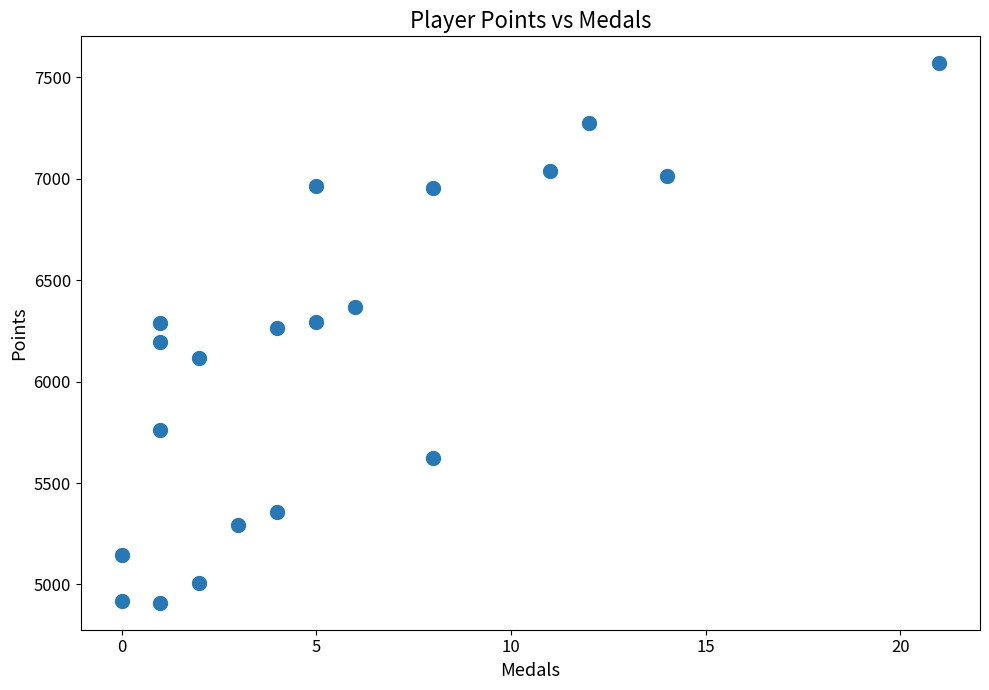

What is the range of Y values (max minus min)?

2659